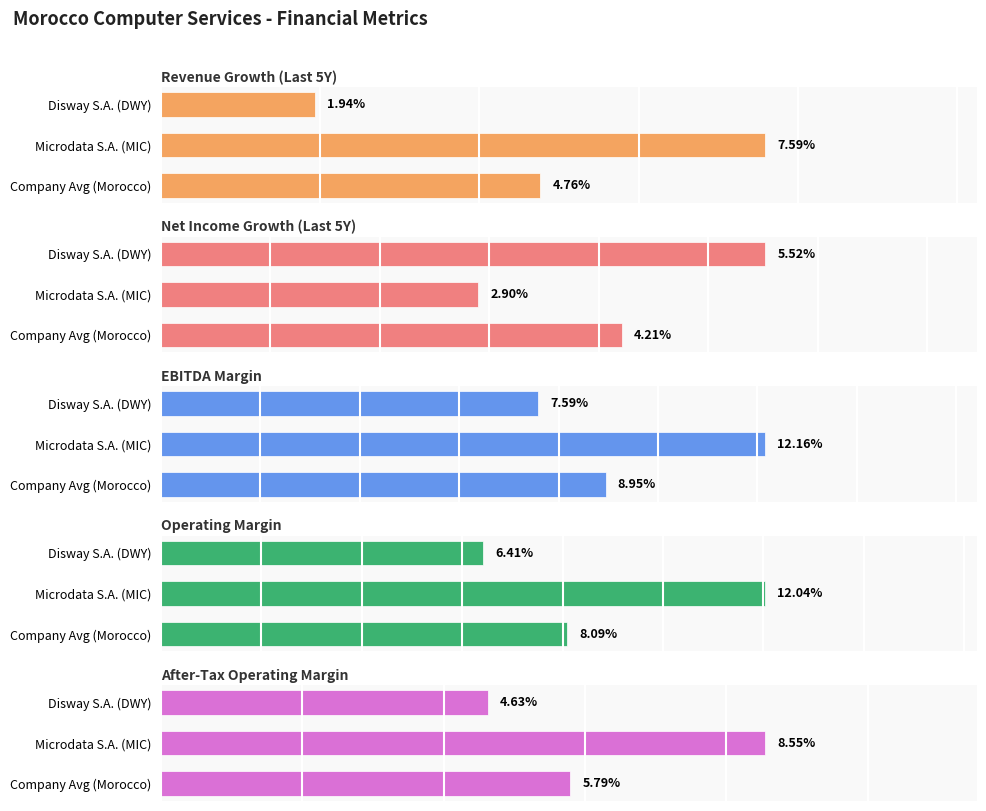

Are the bars grouped side by side (vs. stacked)?

Yes